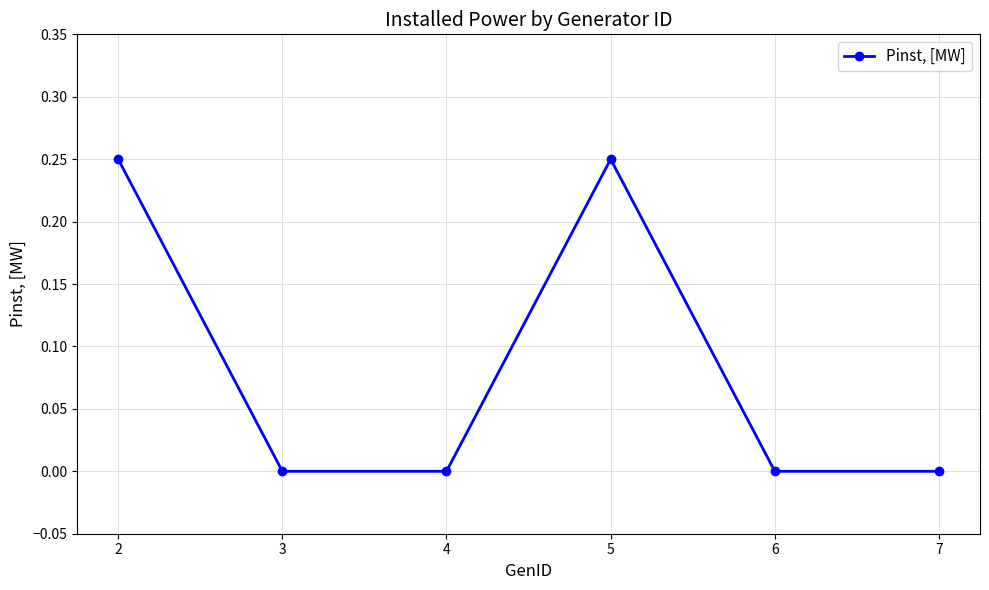

Between 3 and 5, which is larger?

5